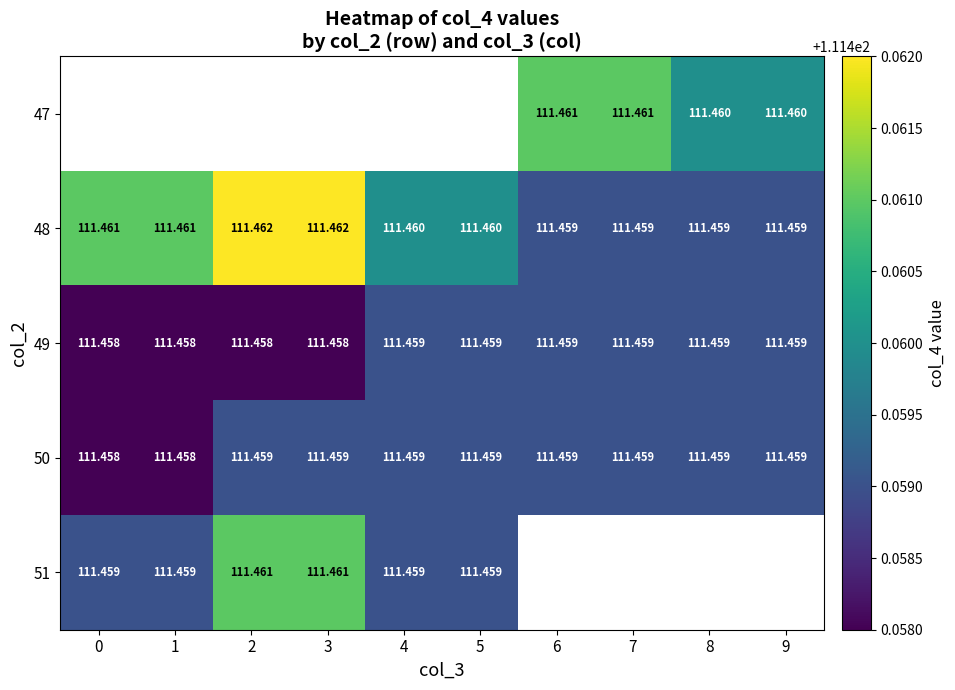

Which series has the largest total across all categories?

48